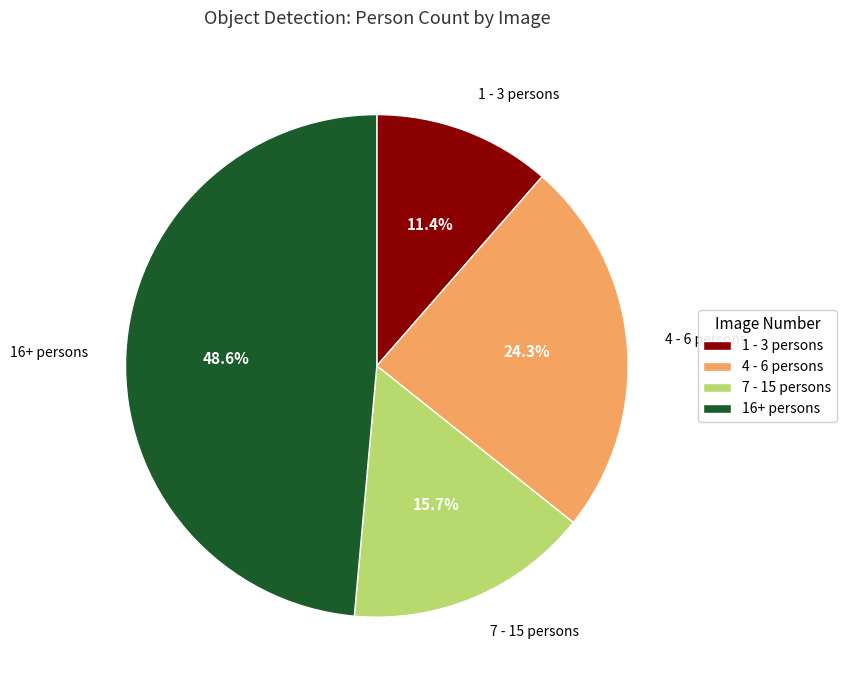

Rank the categories by value from highest to lowest.

16+ persons, 4 - 6 persons, 7 - 15 persons, 1 - 3 persons